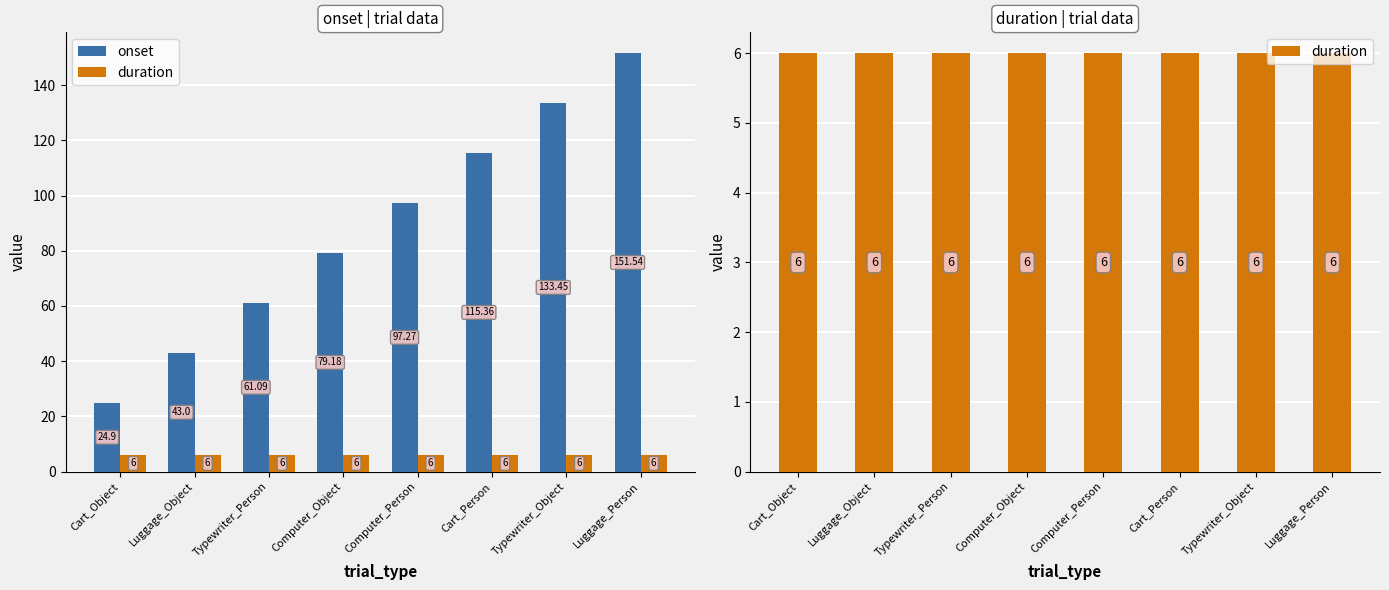

Which series has the largest range (max minus min)?

onset